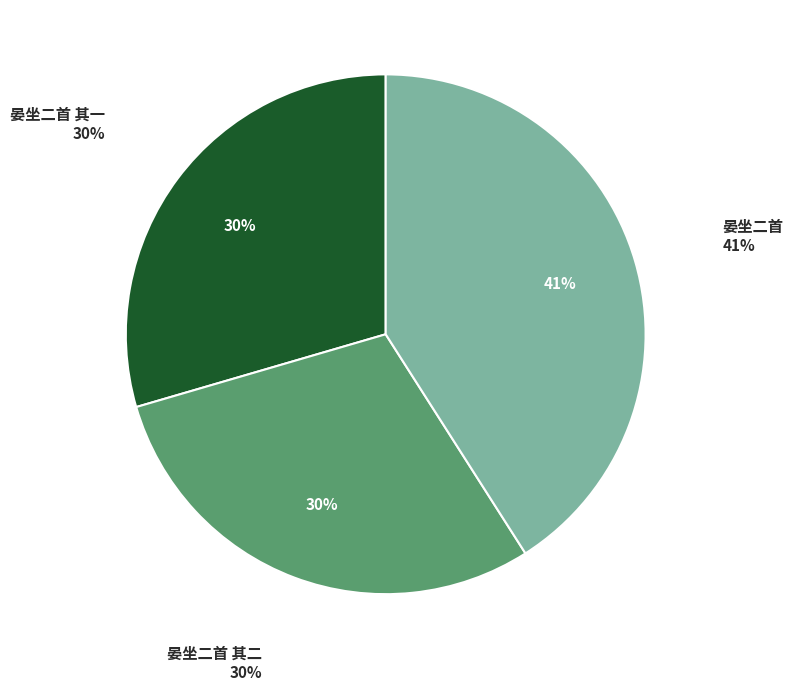

What is the largest slice in the pie chart?

晏坐二首